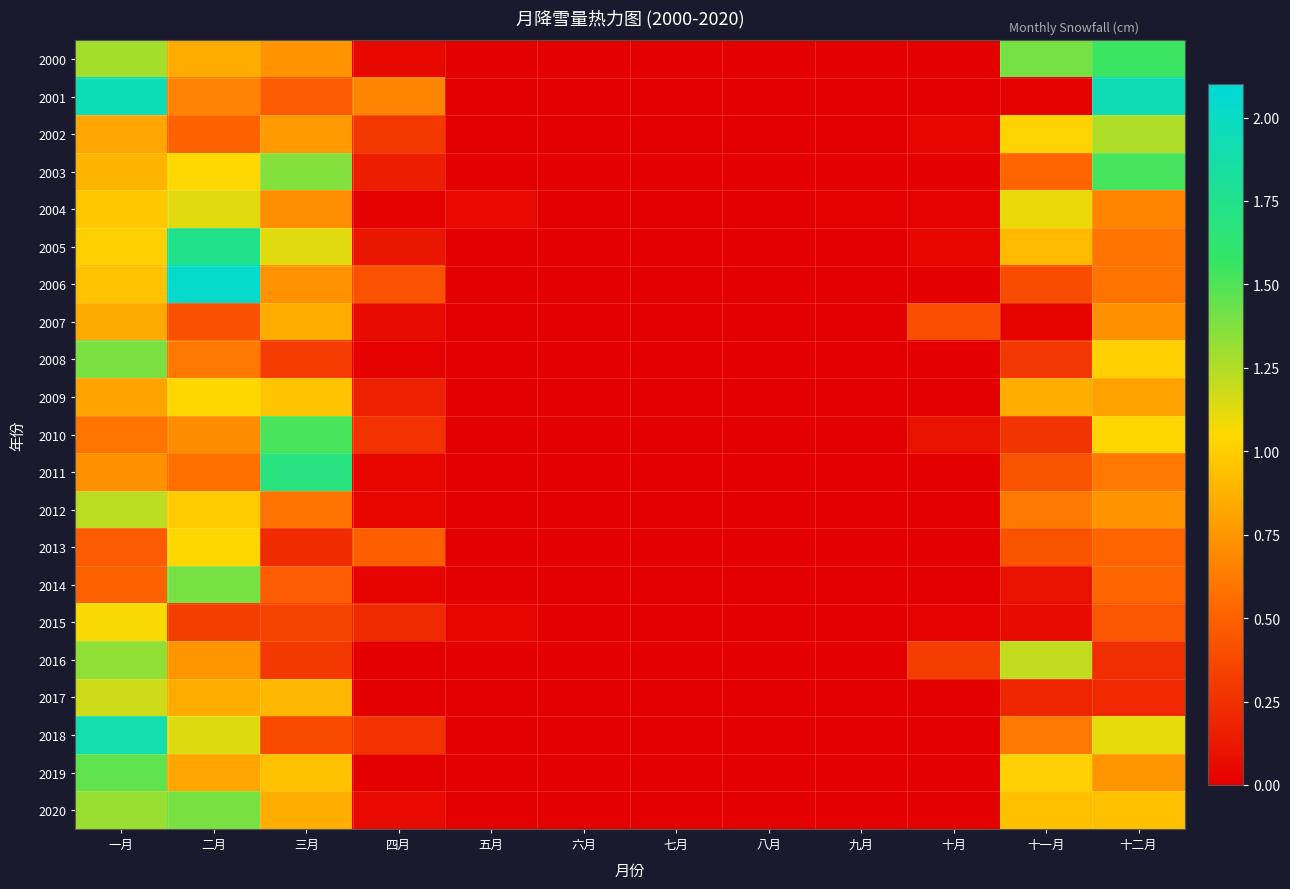

Reading left to right, what are all the values shown in this chart?

2000: 一月=1.3	二月=0.8	三月=0.7	四月=0.0	五月=0.0	六月=0.0	七月=0.0	八月=0.0	九月=0.0	十月=0.0	十一月=1.4	十二月=1.6
2001: 一月=1.9	二月=0.7	三月=0.5	四月=0.7	五月=0.0	六月=0.0	七月=0.0	八月=0.0	九月=0.0	十月=0.0	十一月=0.0	十二月=1.9
2002: 一月=0.8	二月=0.5	三月=0.8	四月=0.3	五月=0.0	六月=0.0	七月=0.0	八月=0.0	九月=0.0	十月=0.0	十一月=1.0	十二月=1.3
2003: 一月=0.9	二月=1.1	三月=1.4	四月=0.2	五月=0.0	六月=0.0	七月=0.0	八月=0.0	九月=0.0	十月=0.0	十一月=0.5	十二月=1.5
2004: 一月=1.0	二月=1.1	三月=0.7	四月=0.0	五月=0.1	六月=0.0	七月=0.0	八月=0.0	九月=0.0	十月=0.0	十一月=1.1	十二月=0.7
2005: 一月=1.0	二月=1.7	三月=1.1	四月=0.1	五月=0.0	六月=0.0	七月=0.0	八月=0.0	九月=0.0	十月=0.0	十一月=0.9	十二月=0.6
2006: 一月=0.9	二月=2.0	三月=0.7	四月=0.4	五月=0.0	六月=0.0	七月=0.0	八月=0.0	九月=0.0	十月=0.0	十一月=0.4	十二月=0.6
2007: 一月=0.8	二月=0.4	三月=0.8	四月=0.1	五月=0.0	六月=0.0	七月=0.0	八月=0.0	九月=0.0	十月=0.4	十一月=0.0	十二月=0.7
2008: 一月=1.4	二月=0.6	三月=0.3	四月=0.0	五月=0.0	六月=0.0	七月=0.0	八月=0.0	九月=0.0	十月=0.0	十一月=0.3	十二月=1.0
2009: 一月=0.8	二月=1.0	三月=1.0	四月=0.2	五月=0.0	六月=0.0	七月=0.0	八月=0.0	九月=0.0	十月=0.0	十一月=0.9	十二月=0.8
2010: 一月=0.6	二月=0.7	三月=1.5	四月=0.3	五月=0.0	六月=0.0	七月=0.0	八月=0.0	九月=0.0	十月=0.1	十一月=0.3	十二月=1.0
2011: 一月=0.7	二月=0.6	三月=1.7	四月=0.0	五月=0.0	六月=0.0	七月=0.0	八月=0.0	九月=0.0	十月=0.0	十一月=0.4	十二月=0.6
2012: 一月=1.2	二月=1.0	三月=0.6	四月=0.0	五月=0.0	六月=0.0	七月=0.0	八月=0.0	九月=0.0	十月=0.0	十一月=0.6	十二月=0.7
2013: 一月=0.5	二月=1.0	三月=0.2	四月=0.5	五月=0.0	六月=0.0	七月=0.0	八月=0.0	九月=0.0	十月=0.0	十一月=0.4	十二月=0.5
2014: 一月=0.5	二月=1.4	三月=0.5	四月=0.0	五月=0.0	六月=0.0	七月=0.0	八月=0.0	九月=0.0	十月=0.0	十一月=0.1	十二月=0.5
2015: 一月=1.1	二月=0.3	三月=0.4	四月=0.2	五月=0.0	六月=0.0	七月=0.0	八月=0.0	九月=0.0	十月=0.0	十一月=0.1	十二月=0.4
2016: 一月=1.3	二月=0.8	三月=0.3	四月=0.0	五月=0.0	六月=0.0	七月=0.0	八月=0.0	九月=0.0	十月=0.3	十一月=1.2	十二月=0.2
2017: 一月=1.2	二月=0.8	三月=0.9	四月=0.0	五月=0.0	六月=0.0	七月=0.0	八月=0.0	九月=0.0	十月=0.0	十一月=0.2	十二月=0.2
2018: 一月=1.9	二月=1.1	三月=0.4	四月=0.3	五月=0.0	六月=0.0	七月=0.0	八月=0.0	九月=0.0	十月=0.0	十一月=0.6	十二月=1.1
2019: 一月=1.5	二月=0.8	三月=0.9	四月=0.0	五月=0.0	六月=0.0	七月=0.0	八月=0.0	九月=0.0	十月=0.0	十一月=1.0	十二月=0.7
2020: 一月=1.3	二月=1.4	三月=0.8	四月=0.1	五月=0.0	六月=0.0	七月=0.0	八月=0.0	九月=0.0	十月=0.0	十一月=0.9	十二月=0.9